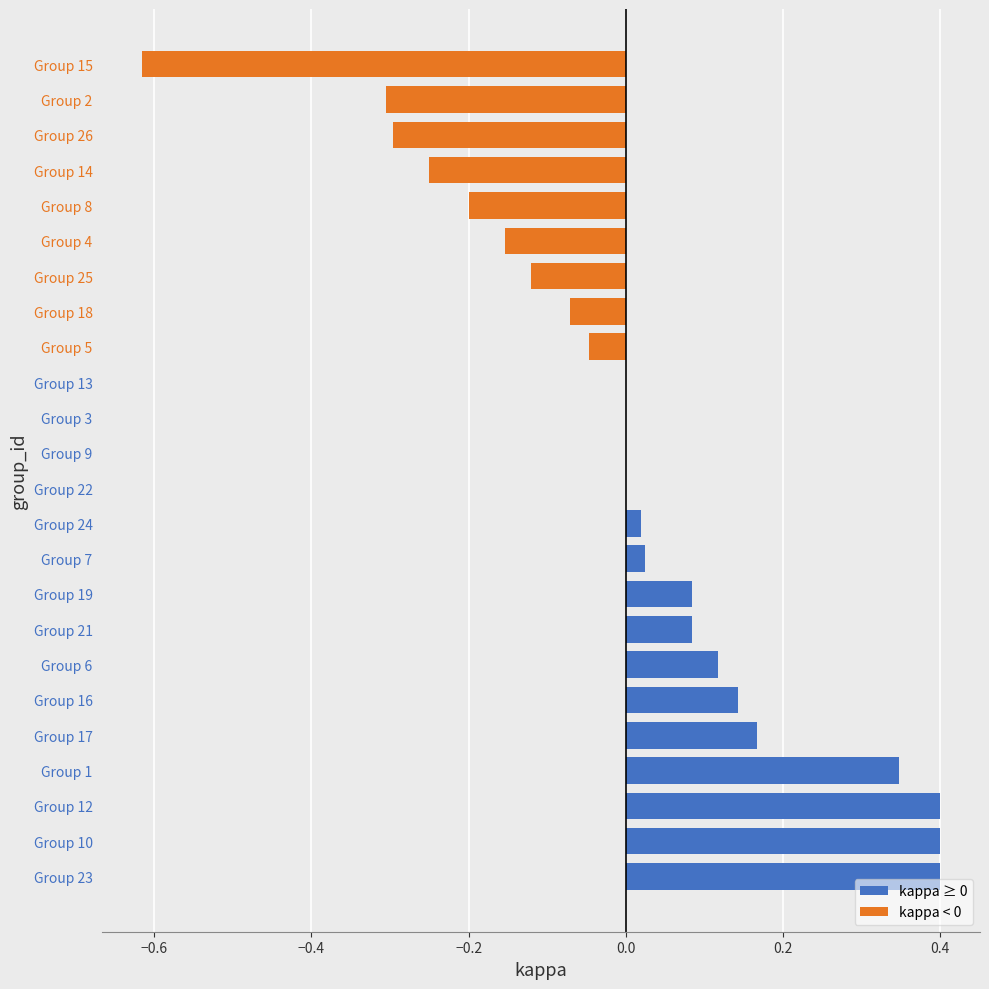

How many data points does each series have?

24